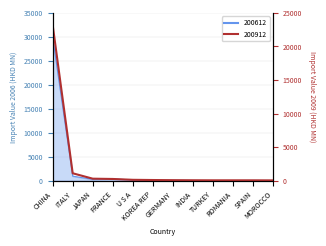

Between which two adjacent categories do 200912 and 200612 first intersect?

CHINA and ITALY